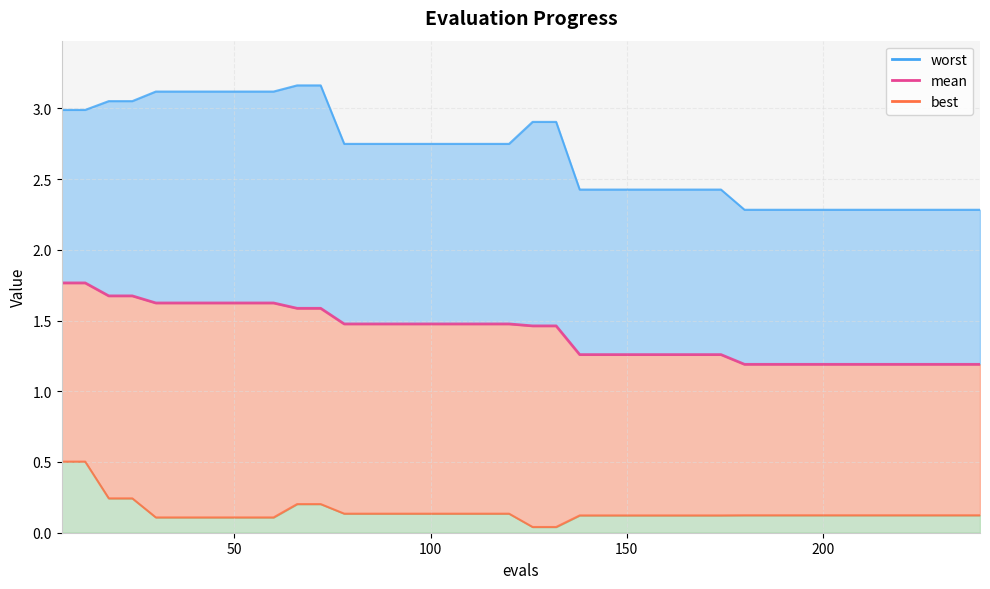

True or false: mean has more than 0 interior local peaks.

False